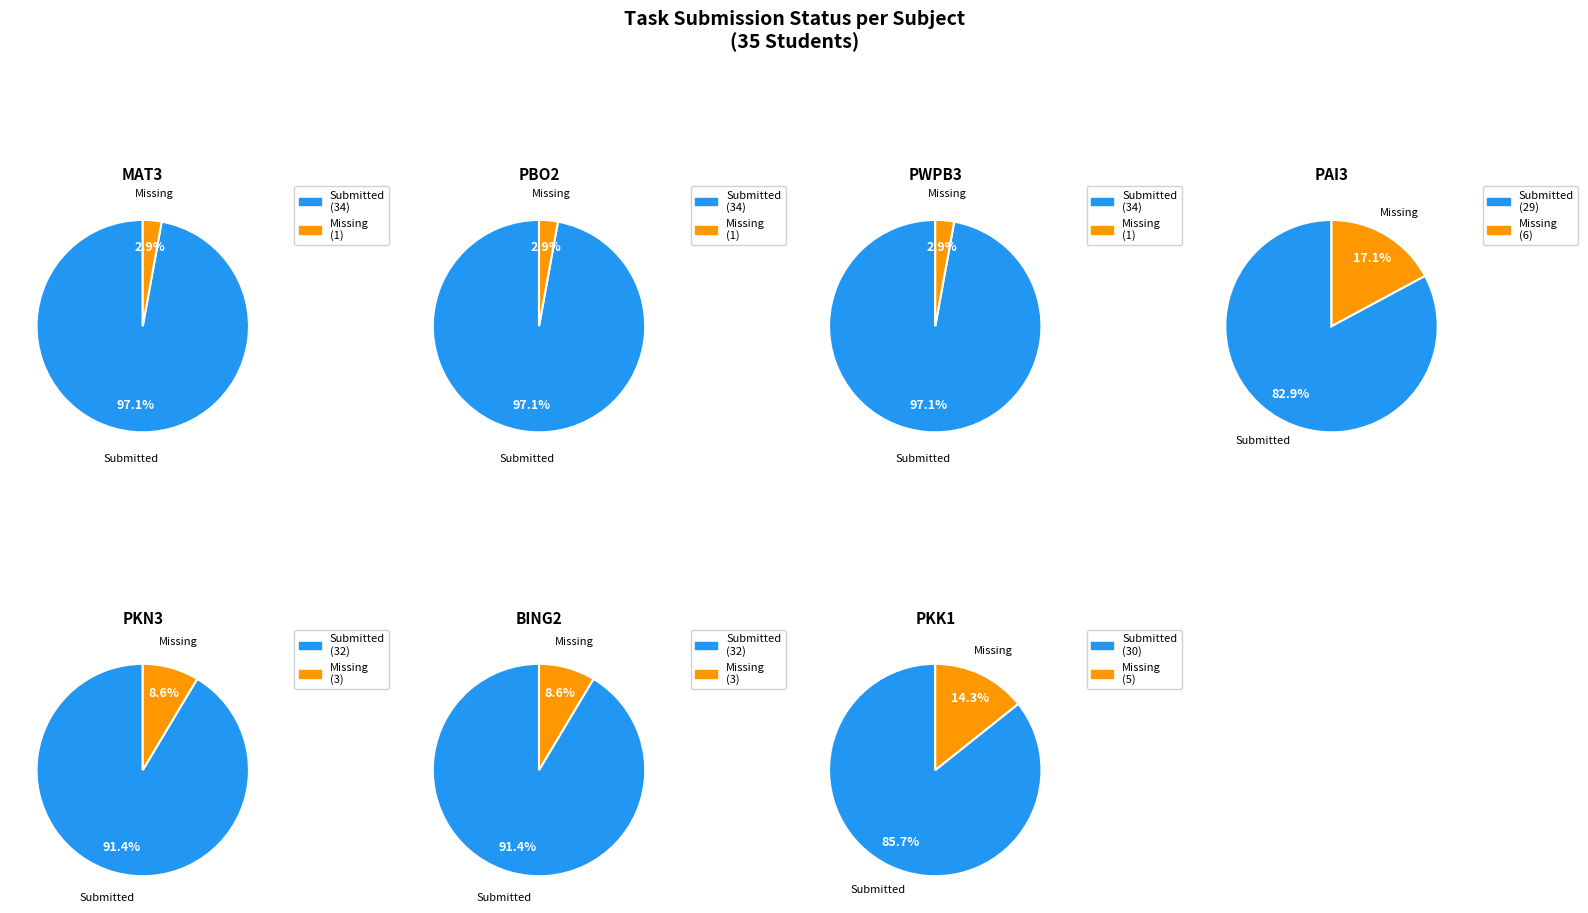

Rank the series at PWPB3 from highest to lowest value.

Submitted (ü), Missing